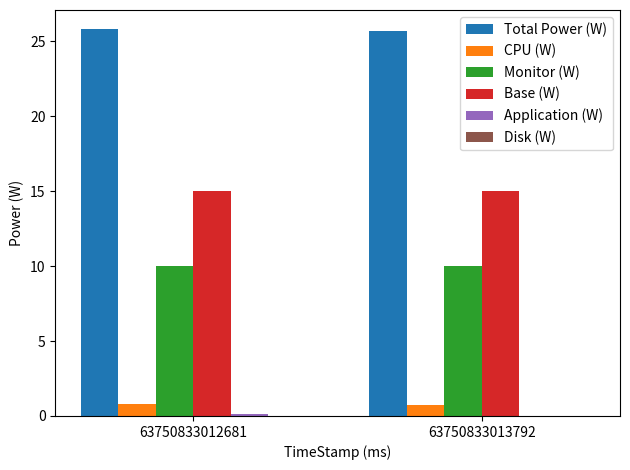

What is the total value across all series at 63750833013792?

51.4